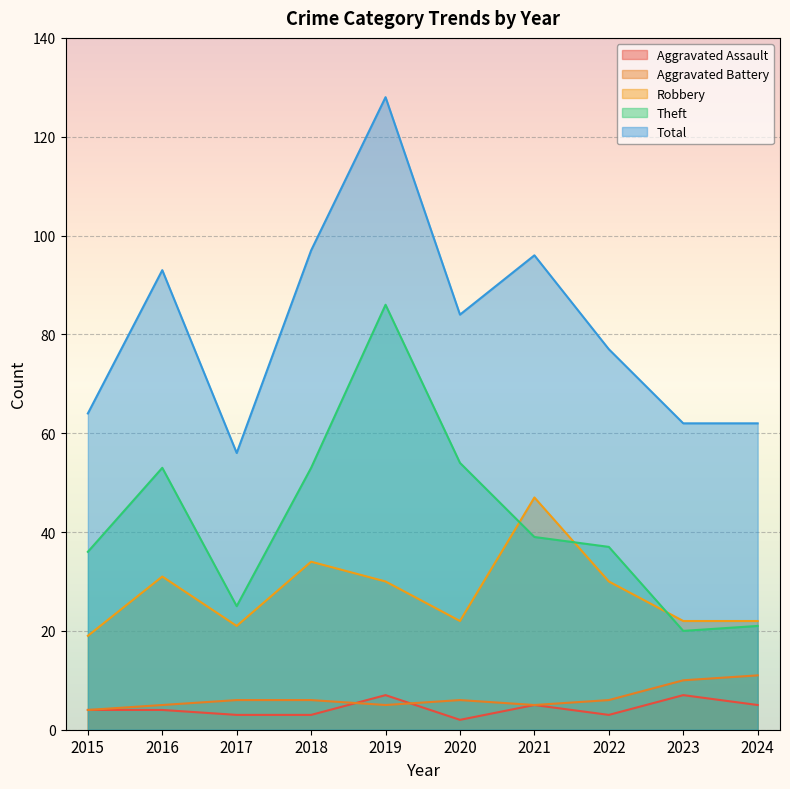

At which category is the sum across all series the highest?

2019